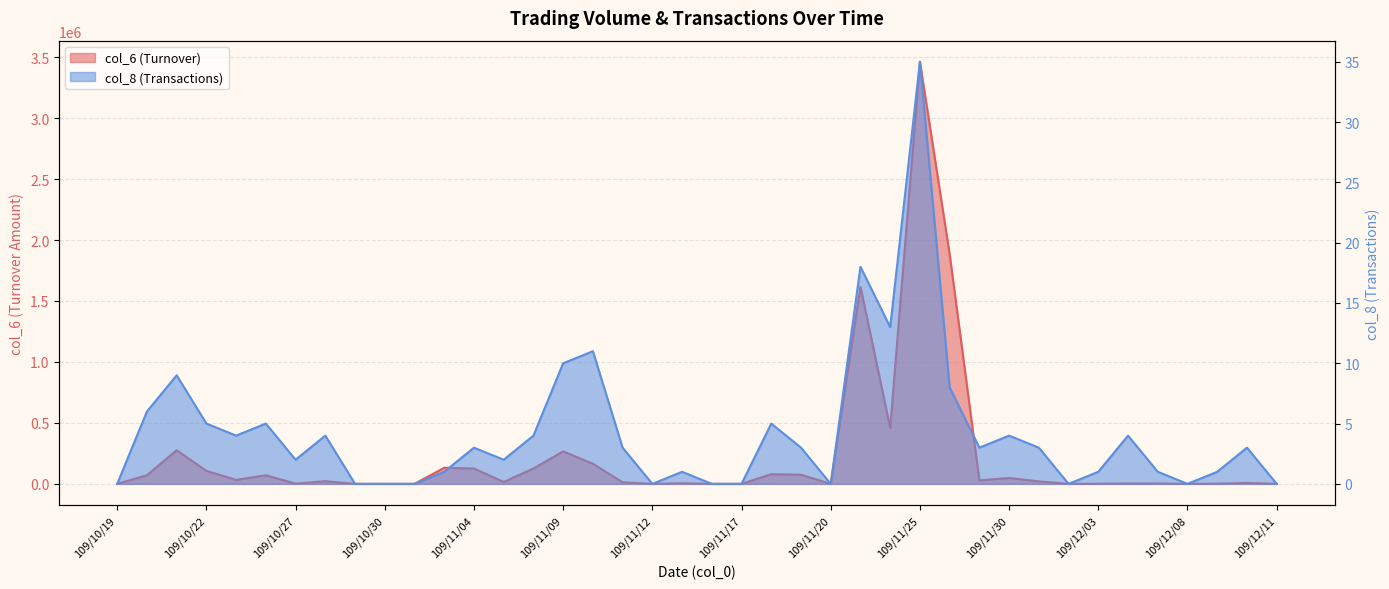

What is the difference between the maximum and minimum values in the col_6 series?

3461800